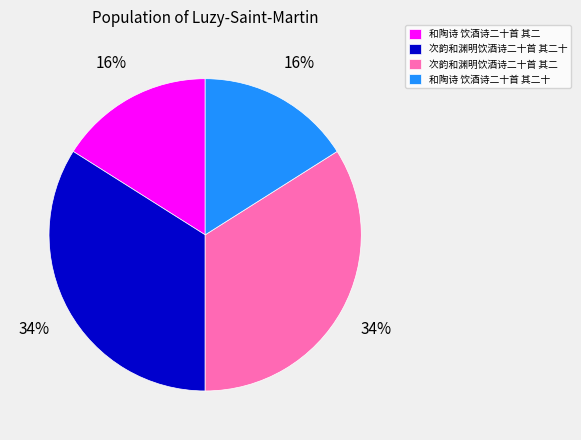

Is it true that 次韵和渊明饮酒诗二十首 其二十 is 34% of the pie?

True